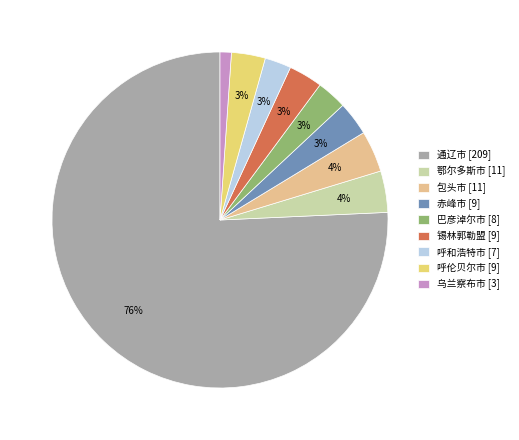

To the nearest percent, what portion does 包头市 represent?

4%